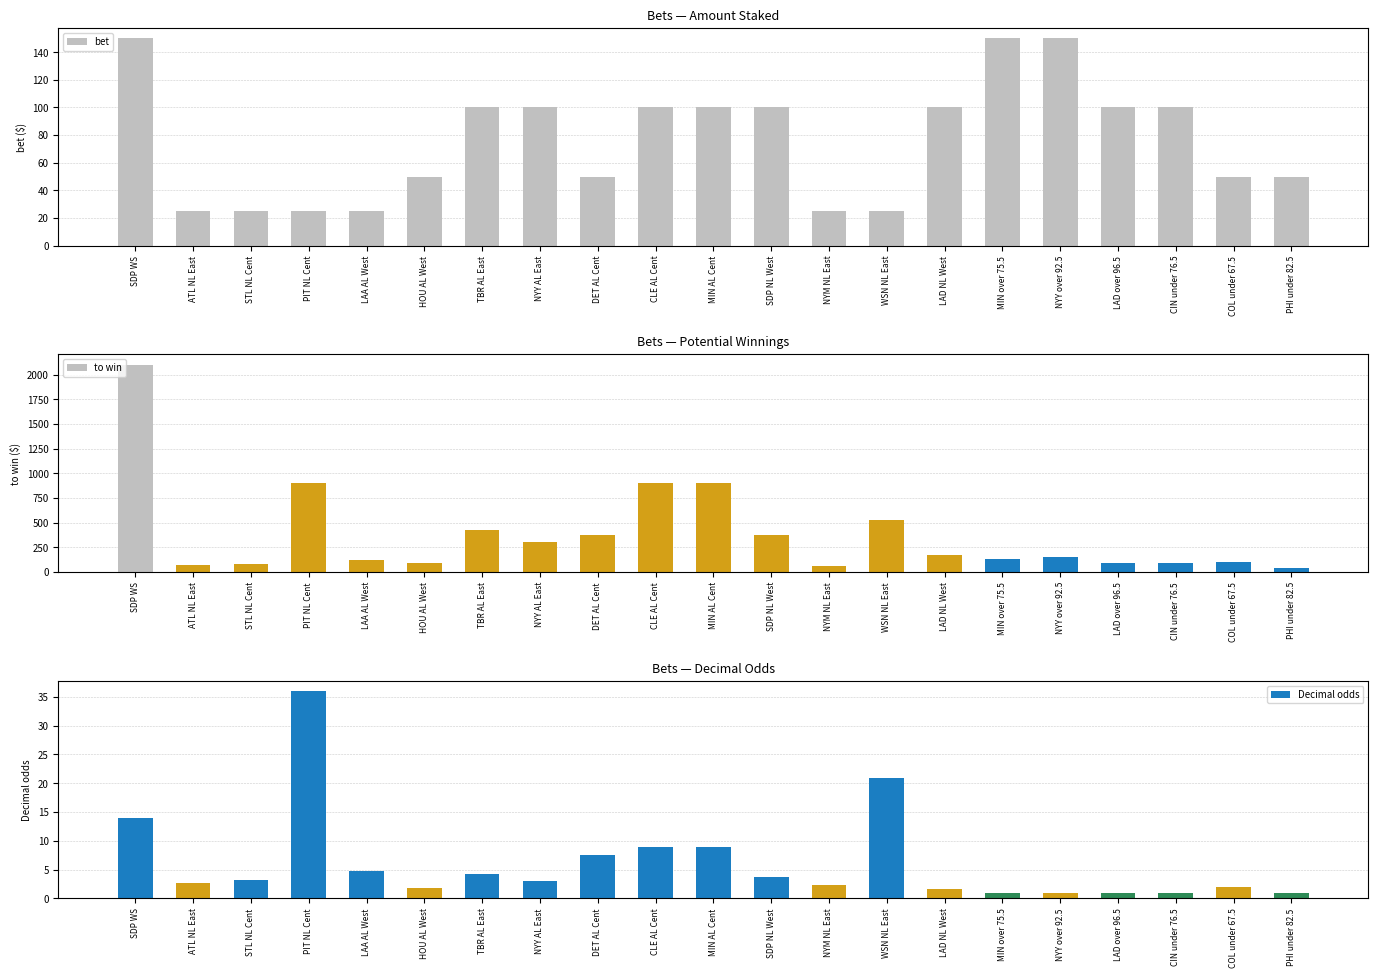

Between LAD over 96.5 and CIN under 76.5, which is larger?

LAD over 96.5